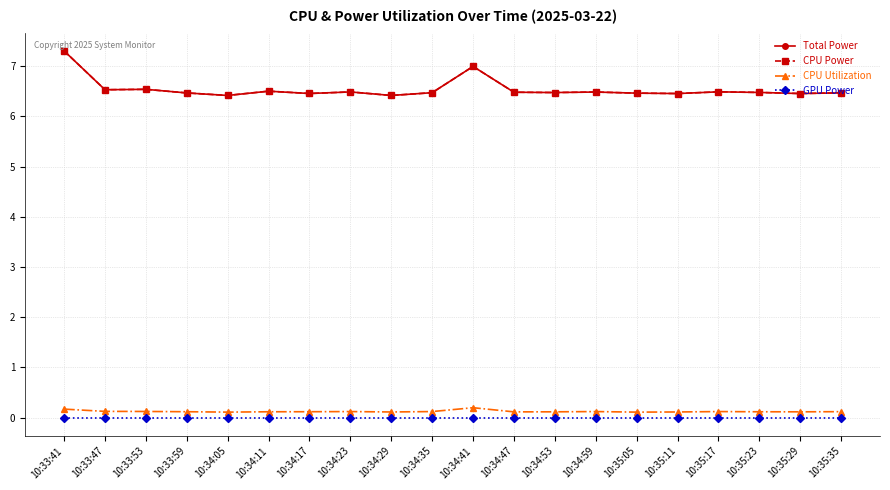

What is the label of the 19th point from the left?

10:35:29